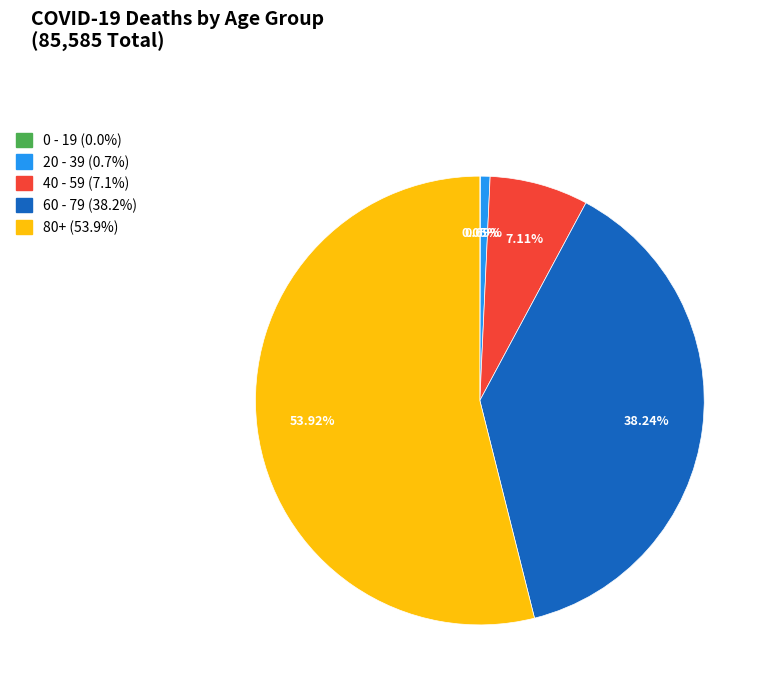

What is the largest slice in the pie chart?

80+